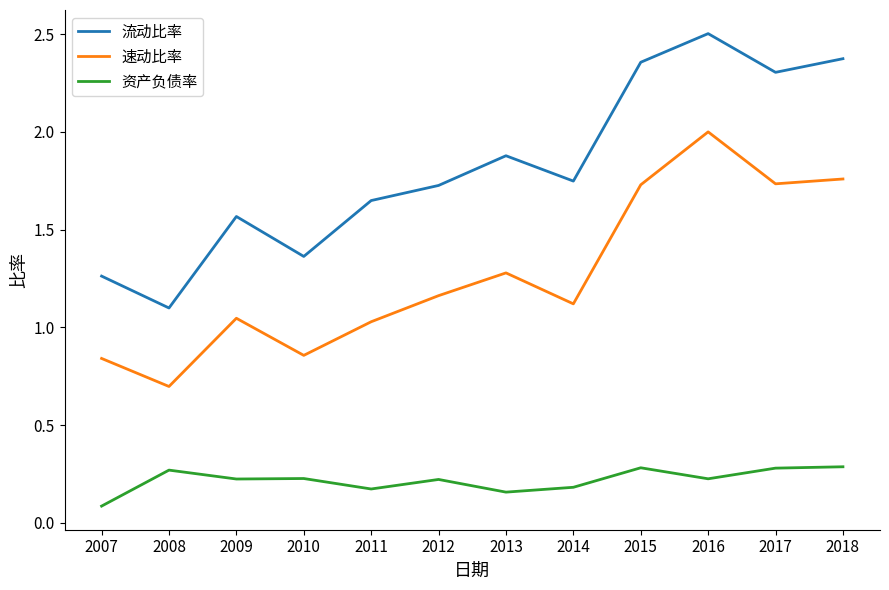

Which series has the largest range (max minus min)?

流动比率